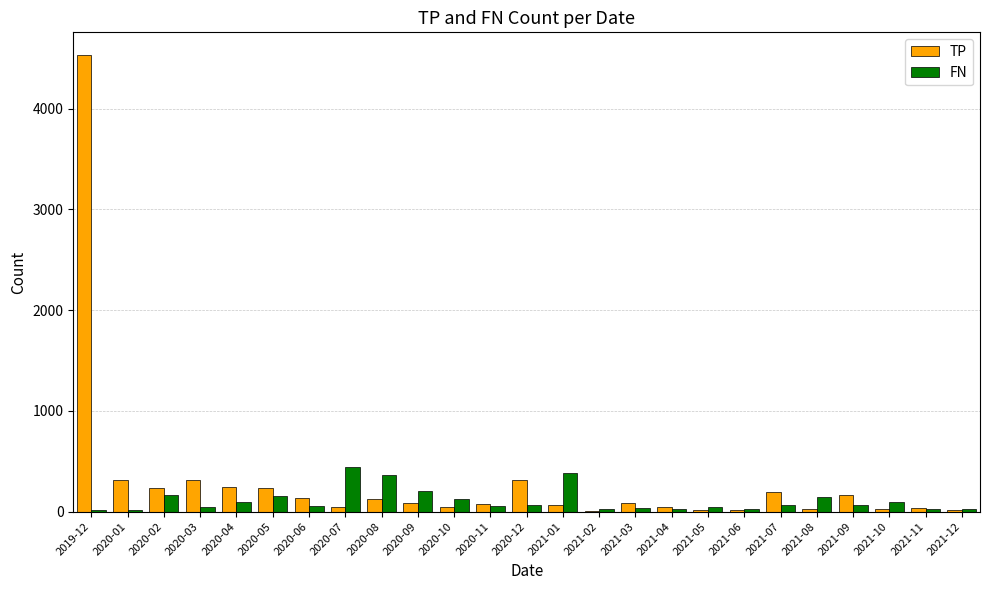

Is it true that FN equals 96 at 2020-07?

False